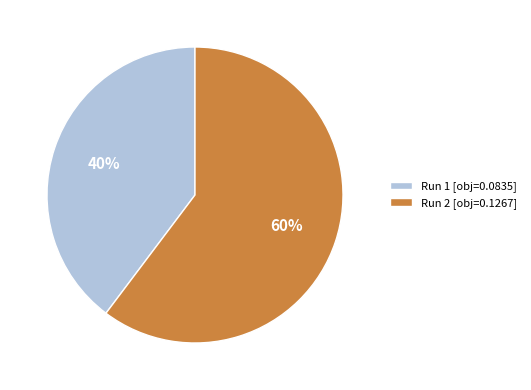

To the nearest percent, what is the average slice percentage?

50%